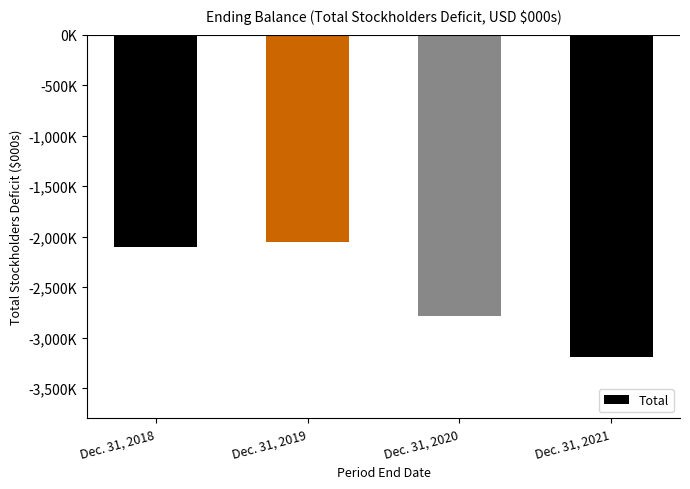

What is the sum of the values at Dec. 31, 2021 and Dec. 31, 2020?

-5976572